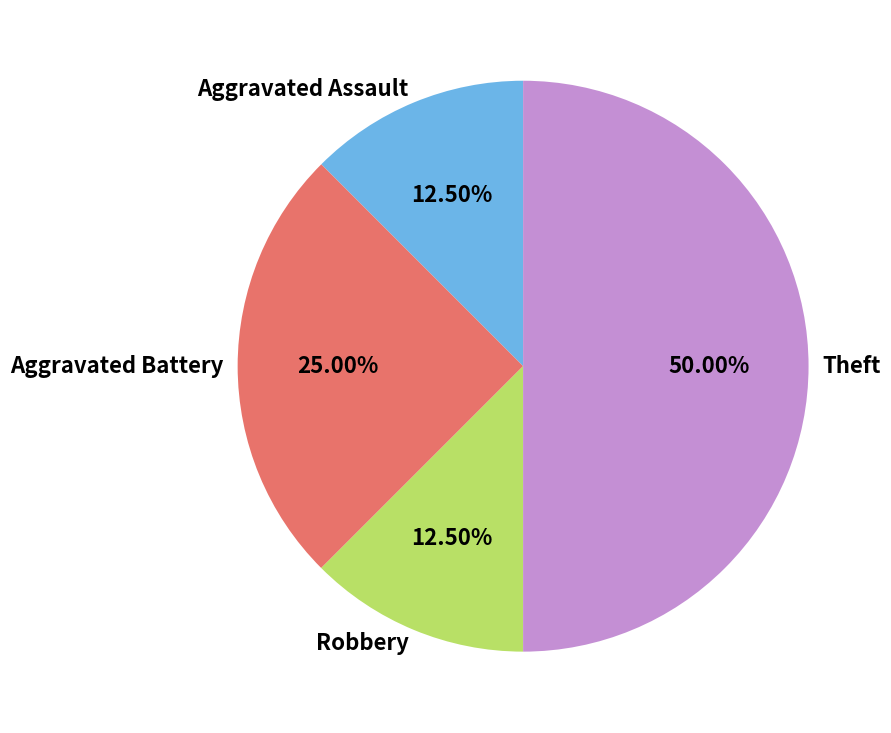

Between Aggravated Assault and Aggravated Battery, which is larger?

Aggravated Battery